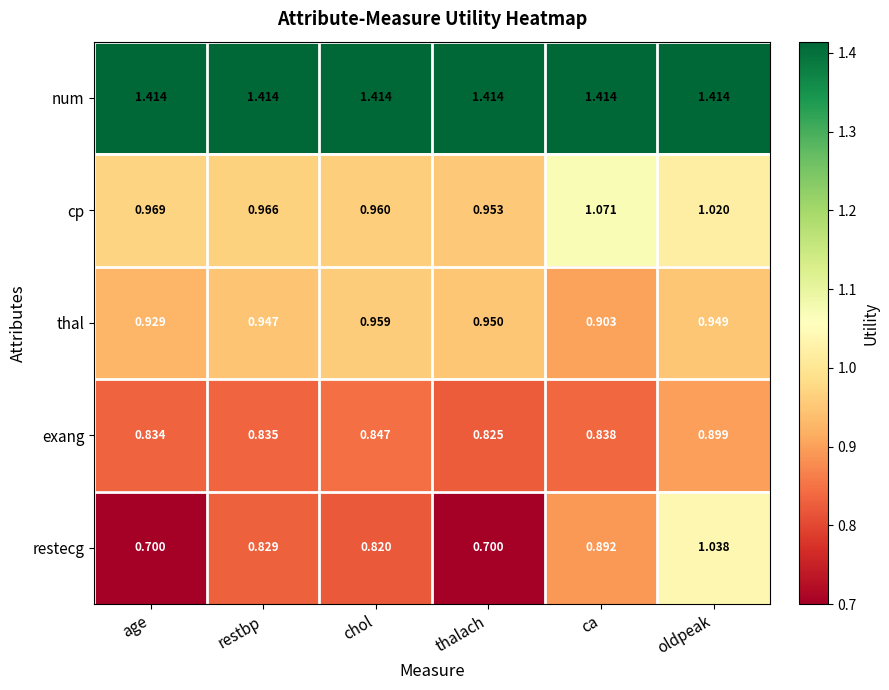

Which series has the largest range (max minus min)?

restecg